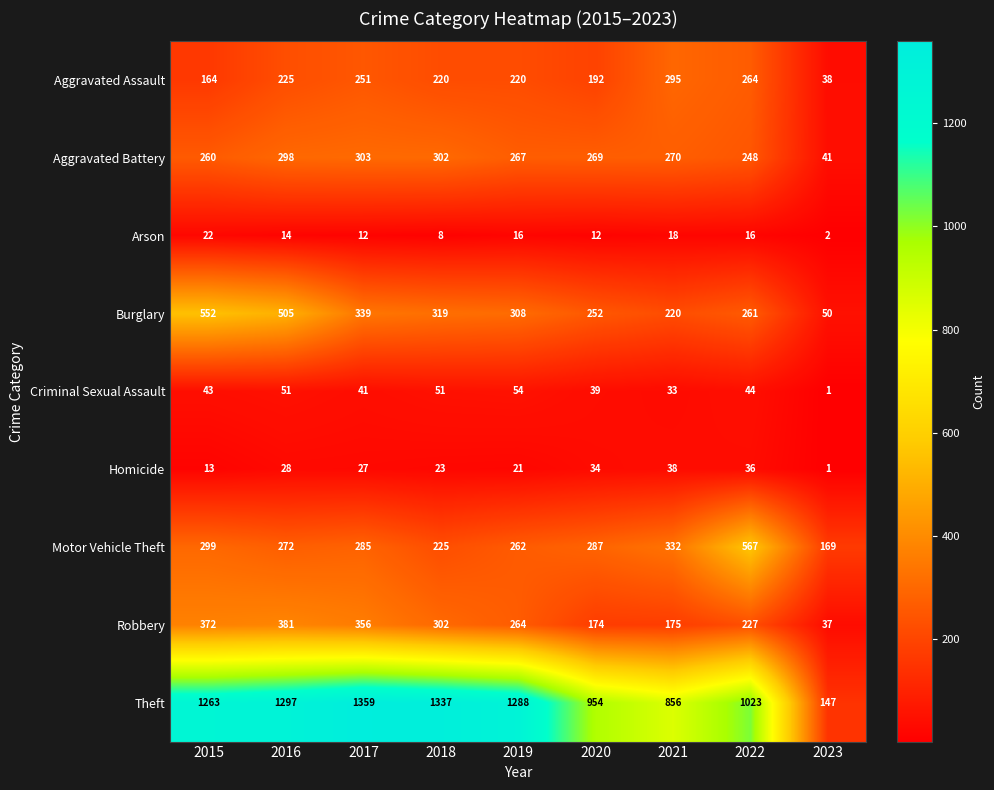

What is the difference between the second highest and second lowest values in the Robbery series?

198